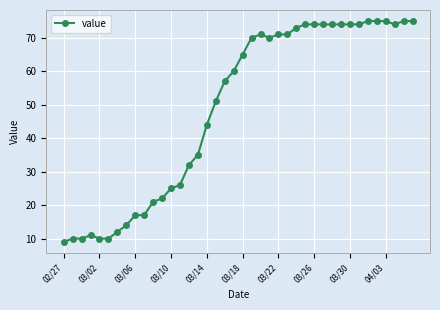

What is the difference between the second highest and second lowest values?

65